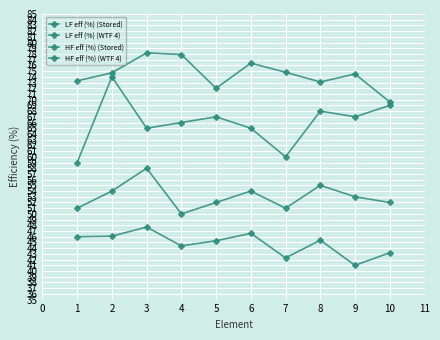

Is the value of HF eff (%) (Stored) at 4 greater than the value of LF eff (%) (WTF 4) at 4?

No